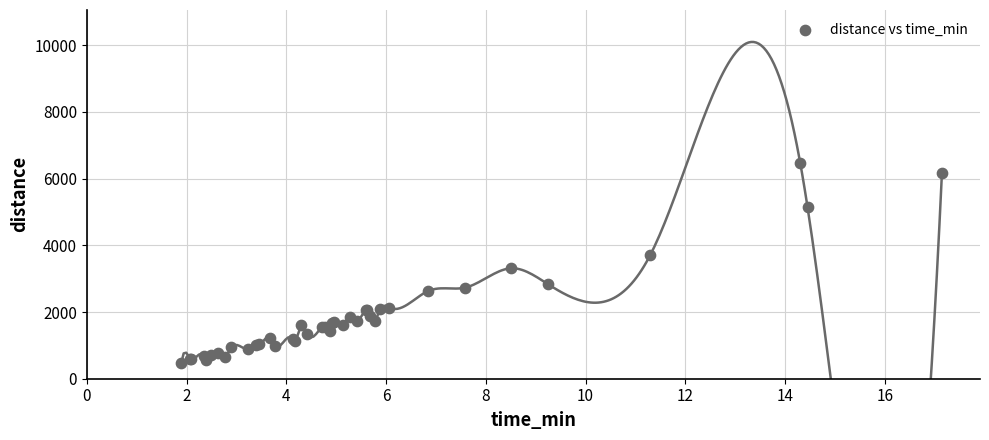

What Y value in the scatter plot is closest to 3456?

3311.2